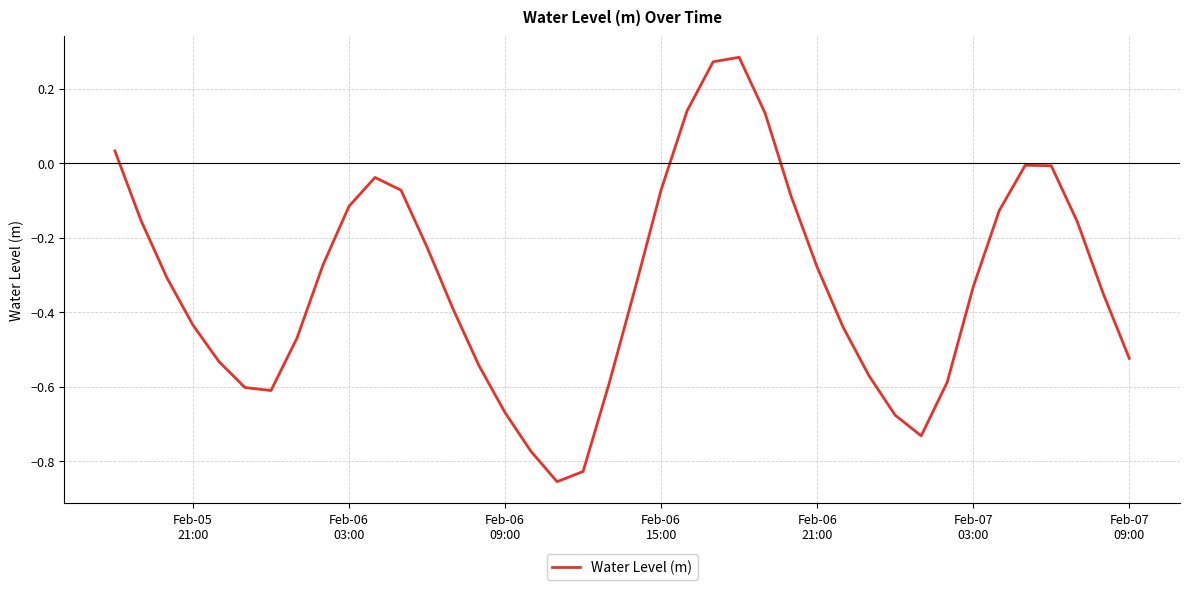

Is this an area chart (filled region under the line)?

No